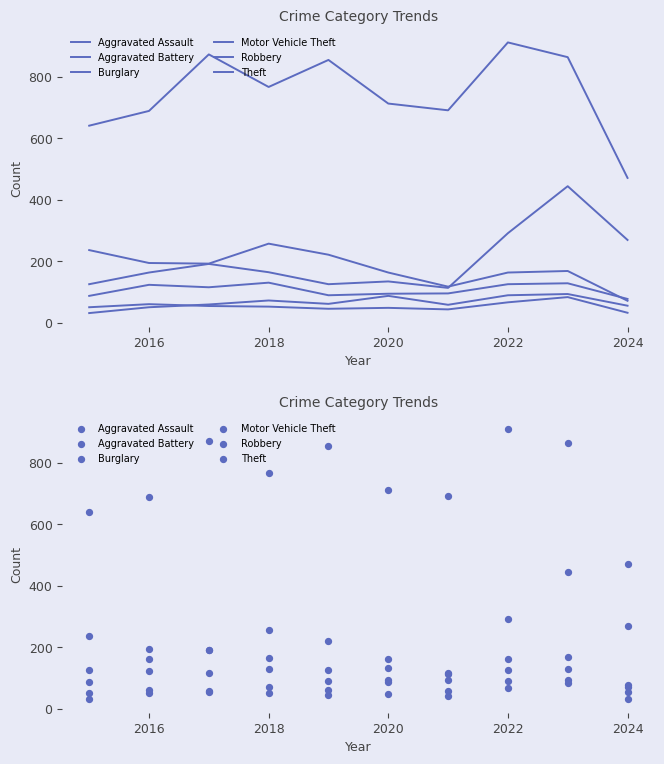

Which series contains the highest Y value?

Theft